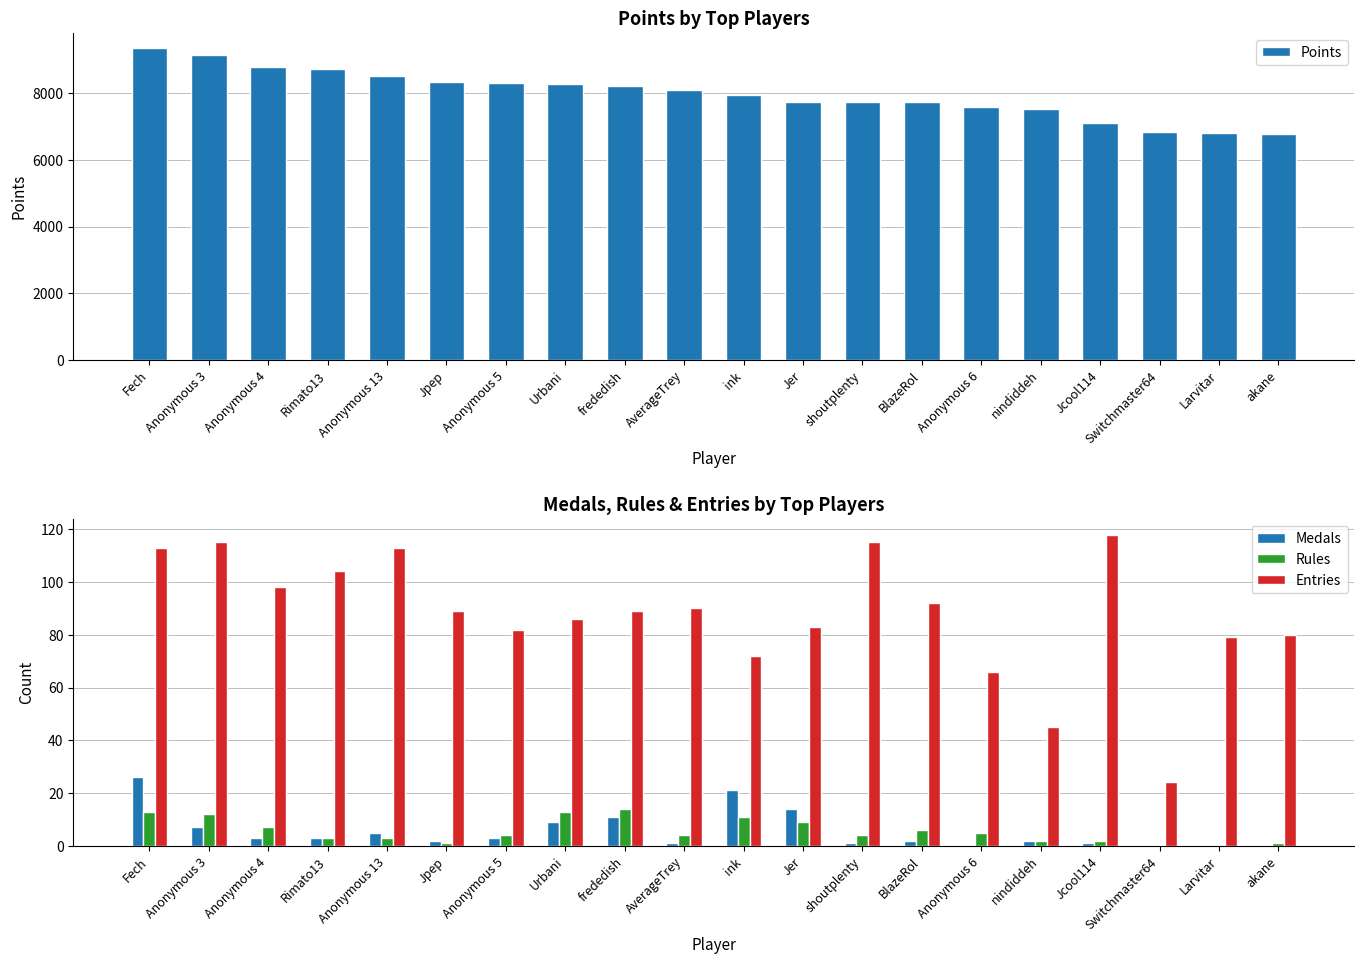

What are all the series names shown in the legend?

Points, Medals, Rules, Entries